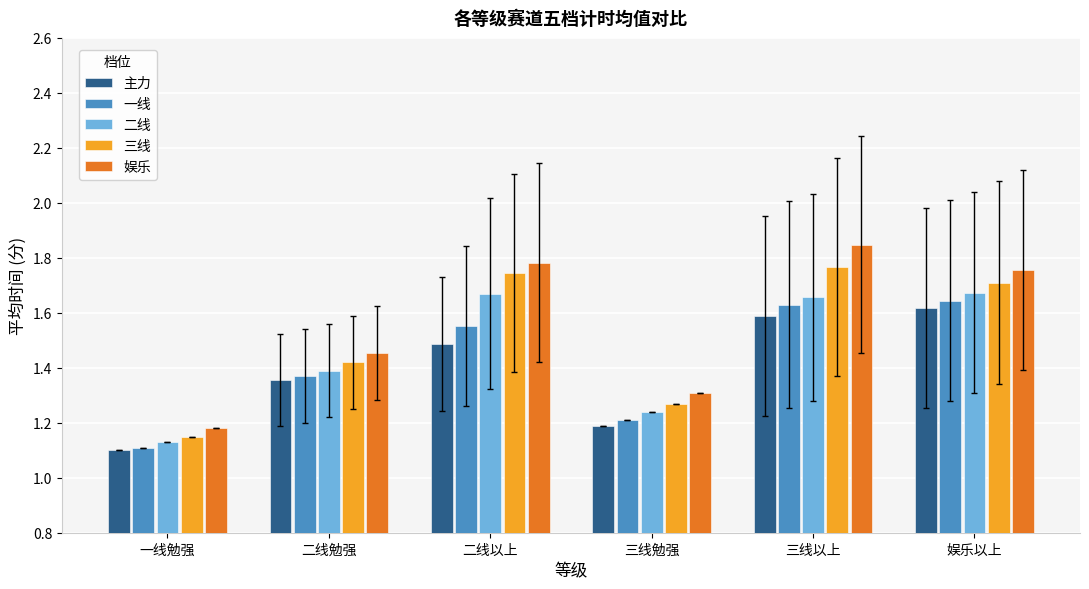

What is the total value across all series at 三线以上?

8.5